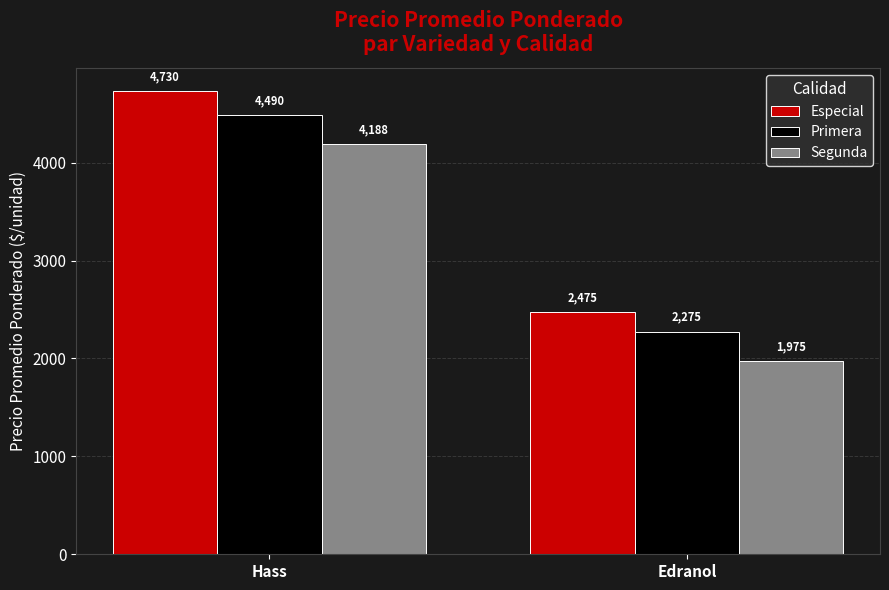

Which series changed the most between Hass and Edranol?

Especial